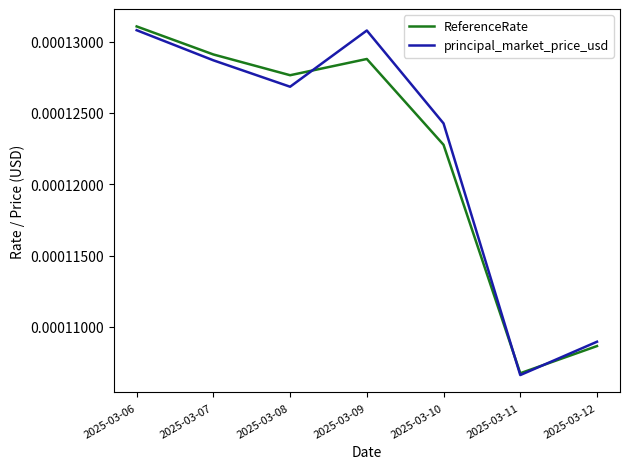

Is this an area chart (filled region under the line)?

No